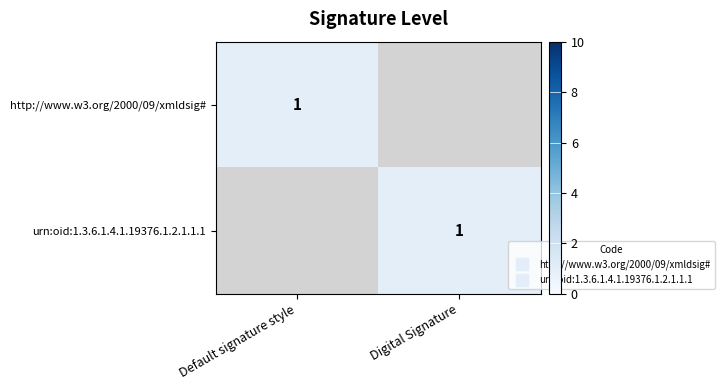

Is it true that http://www.w3.org/2000/09/xmldsig# equals 1.7 at Digital Signature?

False